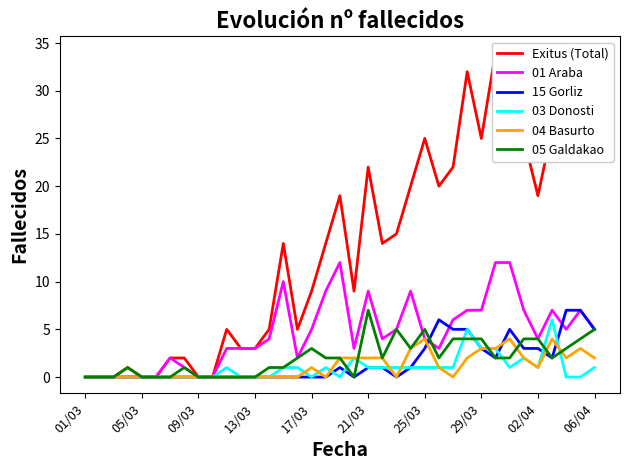

Which series has the largest total across all categories?

Exitus (Total)